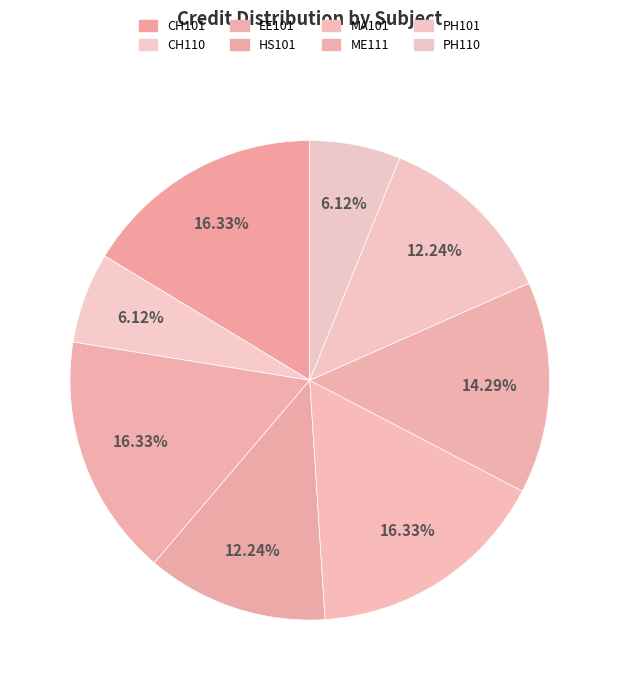

Count the number of slices in the pie.

8